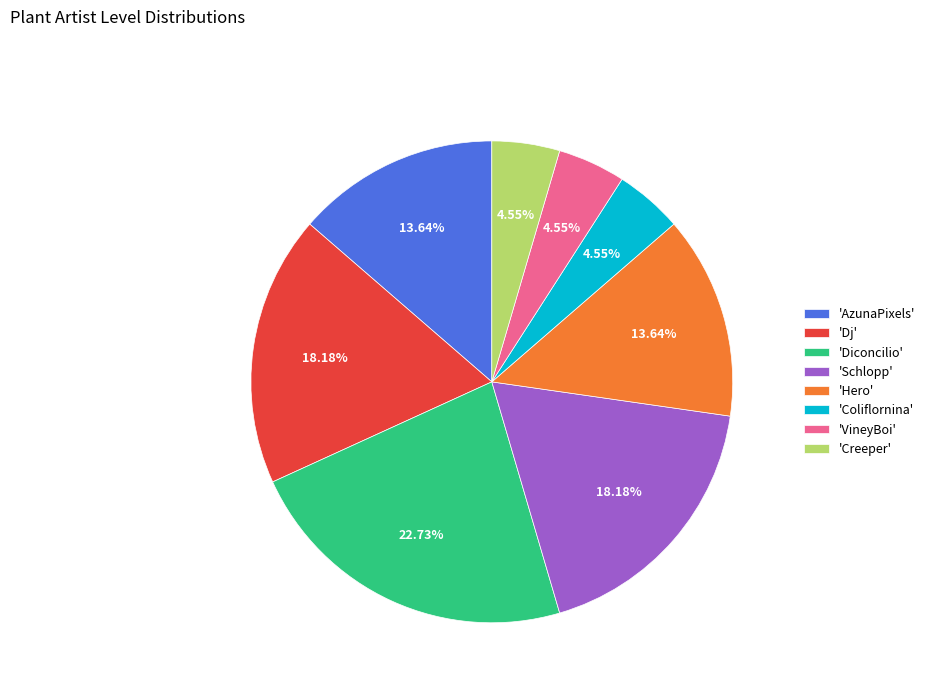

Do 'AzunaPixels' and 'Hero' together represent more than half of the pie?

No